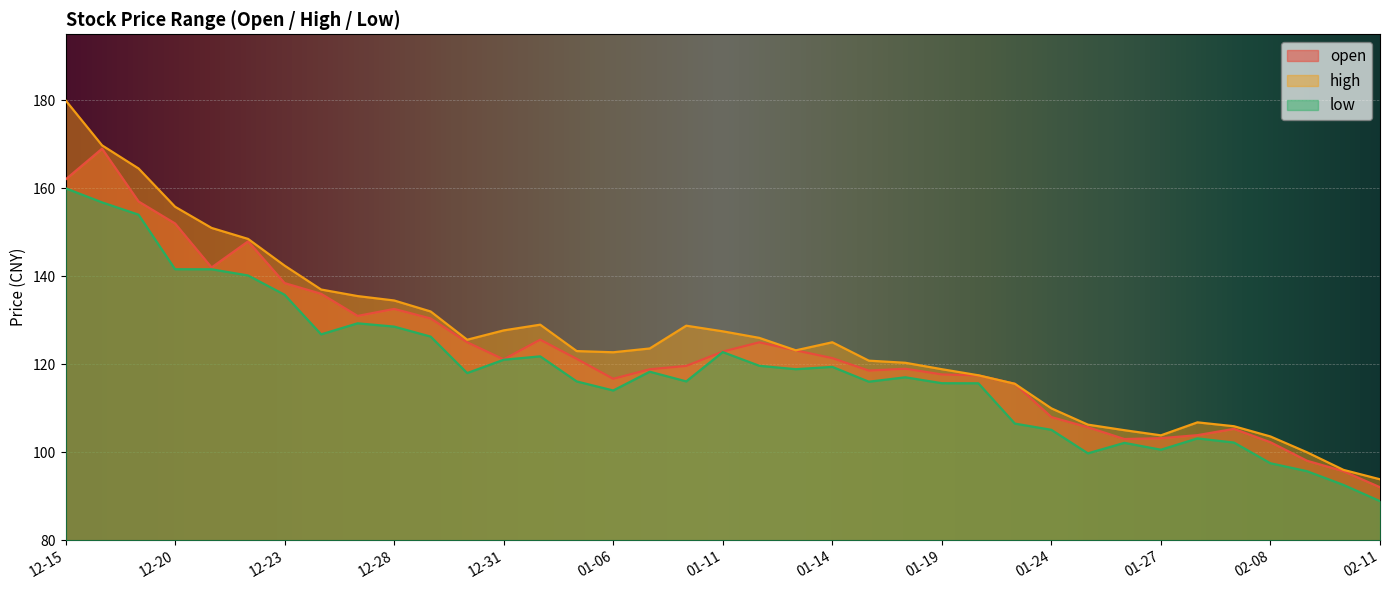

At which label does low first exceed 118?

12-15